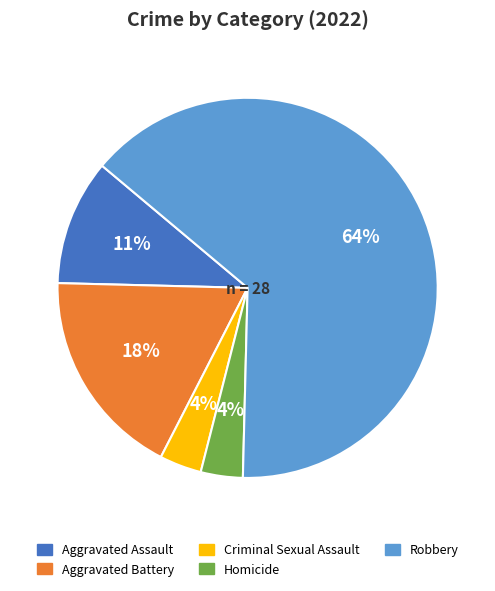

To the nearest percent, what is the average slice percentage?

20%